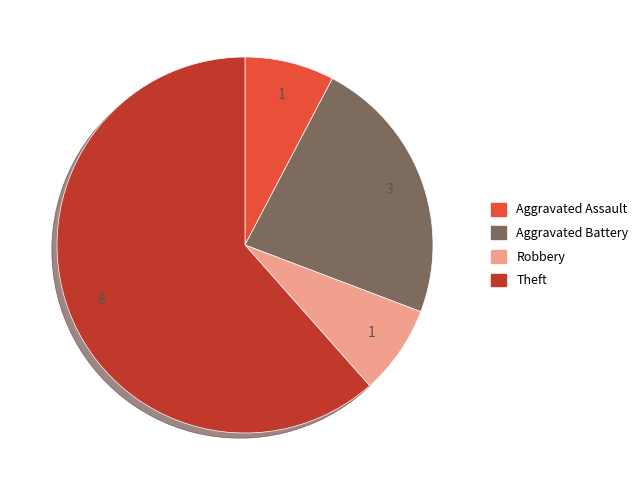

Which category has the biggest portion of the pie?

Theft